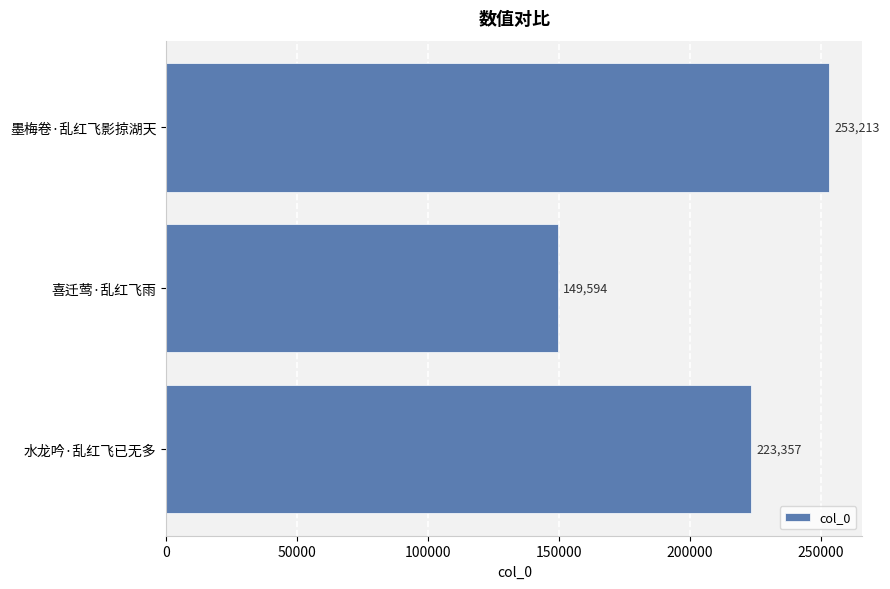

Approximately how many times larger is the value at 墨梅卷·乱红飞影掠湖天 compared to 喜迁莺·乱红飞雨?

1.7